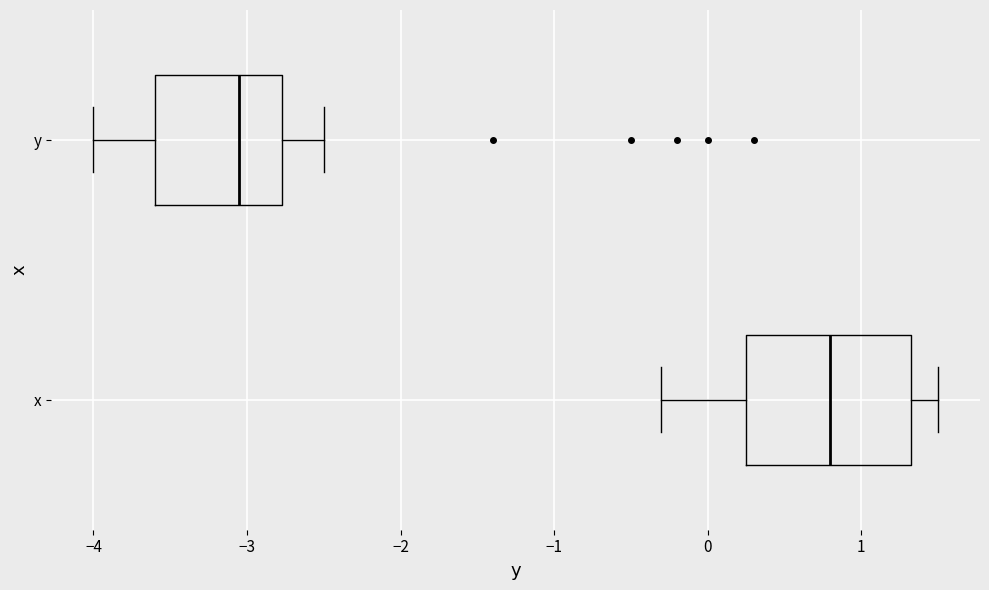

Which box's median line is the furthest to the left?

y